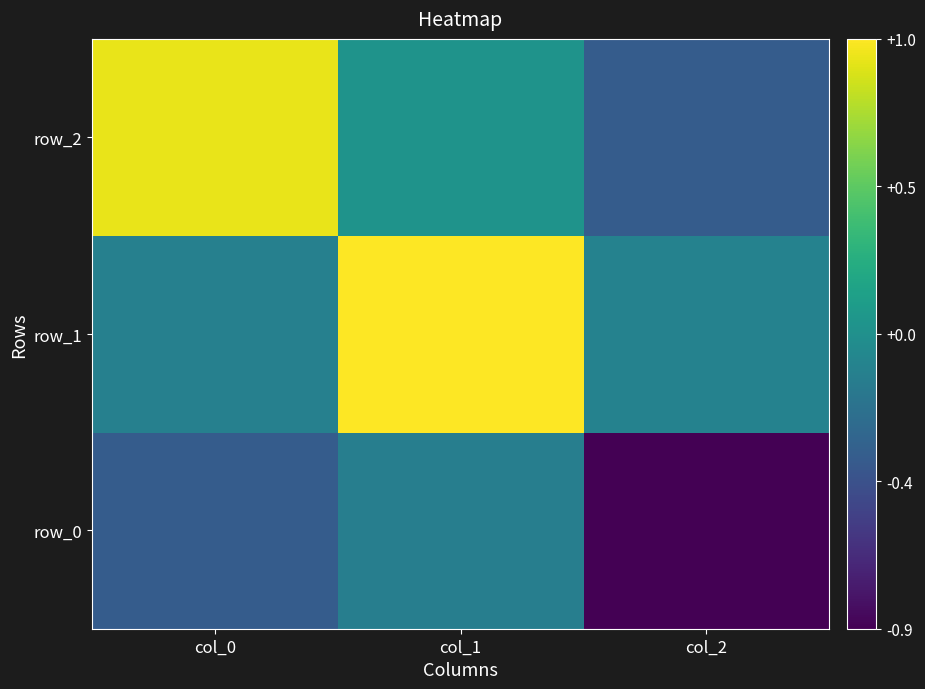

Is the value of row_2 at col_1 greater than the value of row_1 at col_2?

Yes